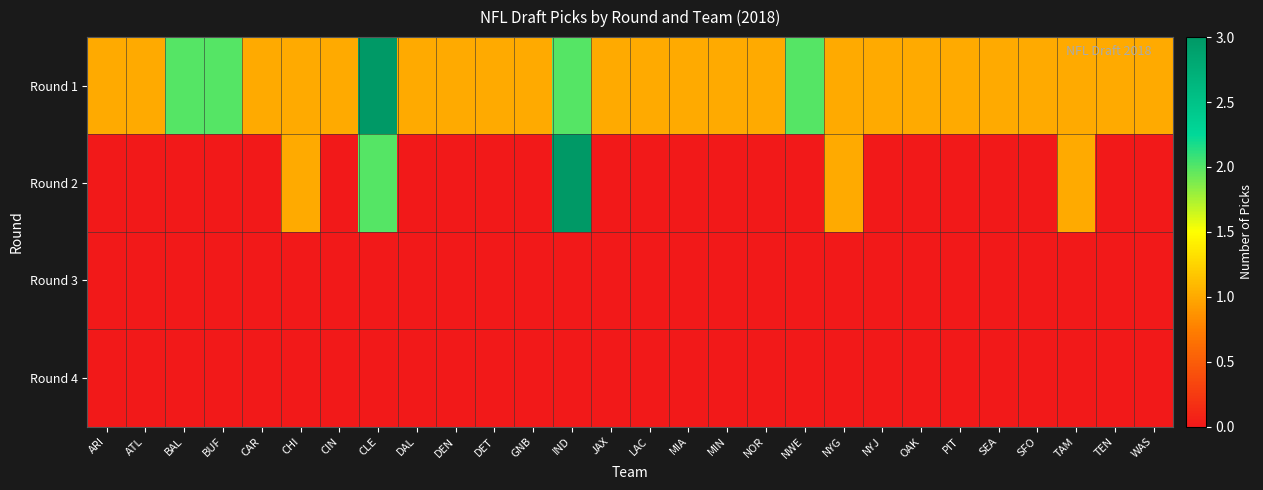

Reading left to right, extract all data points from this chart.

Round 1: ARI=1	ATL=1	BAL=2	BUF=2	CAR=1	CHI=1	CIN=1	CLE=3	DAL=1	DEN=1	DET=1	GNB=1	IND=2	JAX=1	LAC=1	MIA=1	MIN=1	NOR=1	NWE=2	NYG=1	NYJ=1	OAK=1	PIT=1	SEA=1	SFO=1	TAM=1	TEN=1	WAS=1
Round 2: ARI=0	ATL=0	BAL=0	BUF=0	CAR=0	CHI=1	CIN=0	CLE=2	DAL=0	DEN=0	DET=0	GNB=0	IND=3	JAX=0	LAC=0	MIA=0	MIN=0	NOR=0	NWE=0	NYG=1	NYJ=0	OAK=0	PIT=0	SEA=0	SFO=0	TAM=1	TEN=0	WAS=0
Round 3: ARI=0	ATL=0	BAL=0	BUF=0	CAR=0	CHI=0	CIN=0	CLE=0	DAL=0	DEN=0	DET=0	GNB=0	IND=0	JAX=0	LAC=0	MIA=0	MIN=0	NOR=0	NWE=0	NYG=0	NYJ=0	OAK=0	PIT=0	SEA=0	SFO=0	TAM=0	TEN=0	WAS=0
Round 4: ARI=0	ATL=0	BAL=0	BUF=0	CAR=0	CHI=0	CIN=0	CLE=0	DAL=0	DEN=0	DET=0	GNB=0	IND=0	JAX=0	LAC=0	MIA=0	MIN=0	NOR=0	NWE=0	NYG=0	NYJ=0	OAK=0	PIT=0	SEA=0	SFO=0	TAM=0	TEN=0	WAS=0